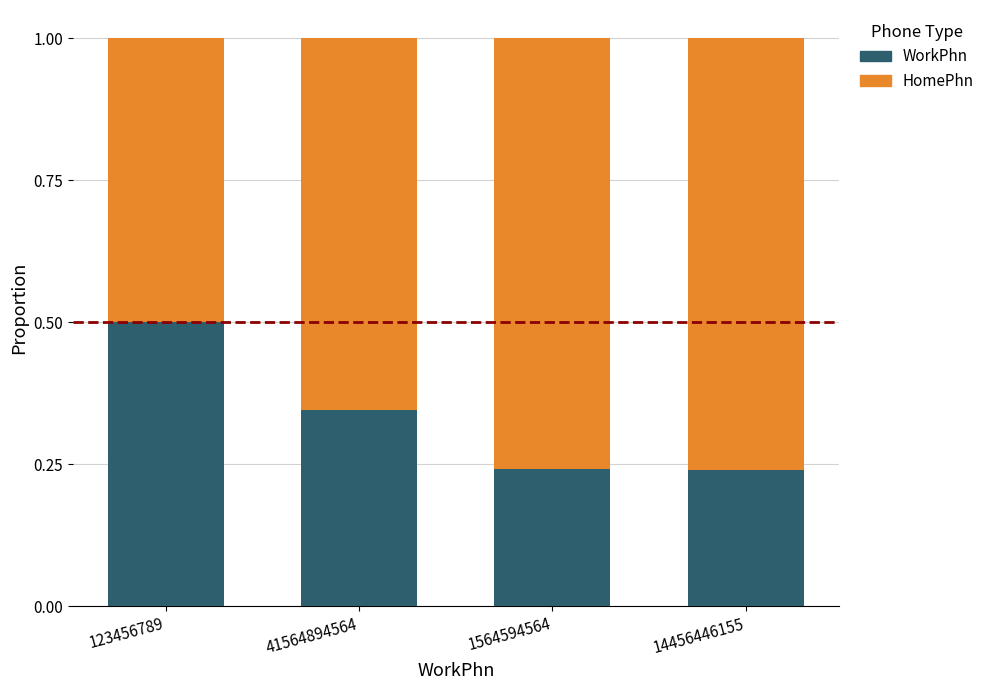

What is the sum of the WorkPhn values at 14456446155 and 41564894564?

0.6